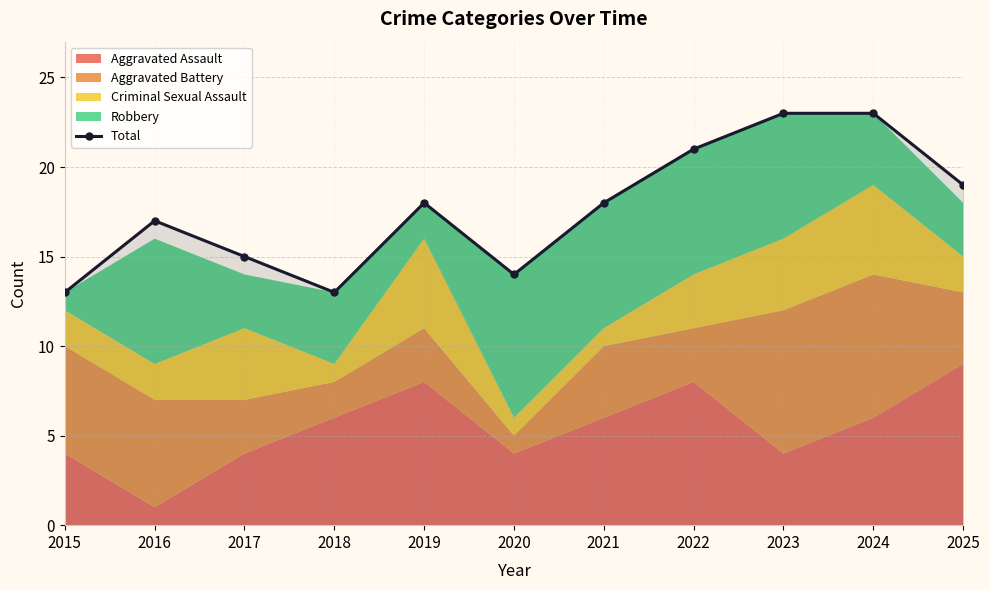

What is the smallest value displayed?

13